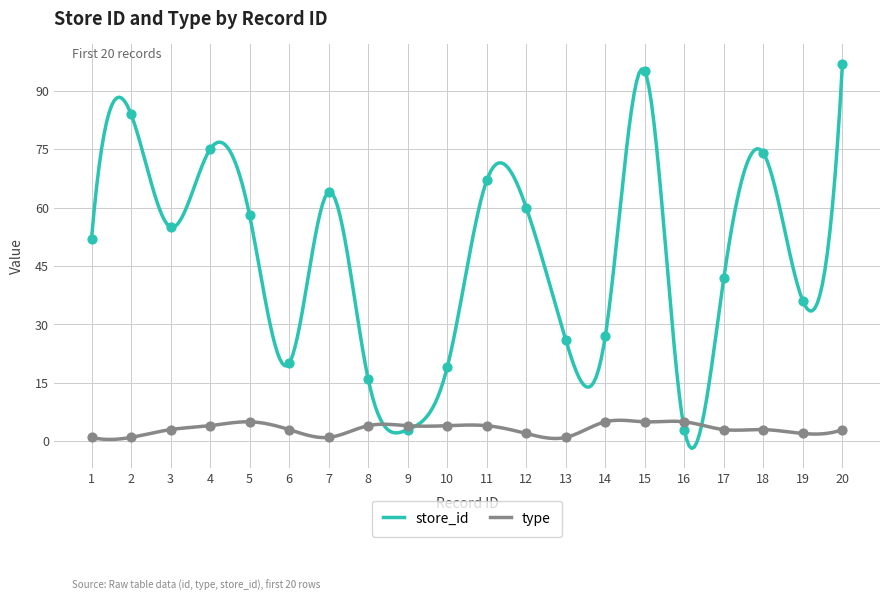

Which series reaches the minimum Y coordinate?

type